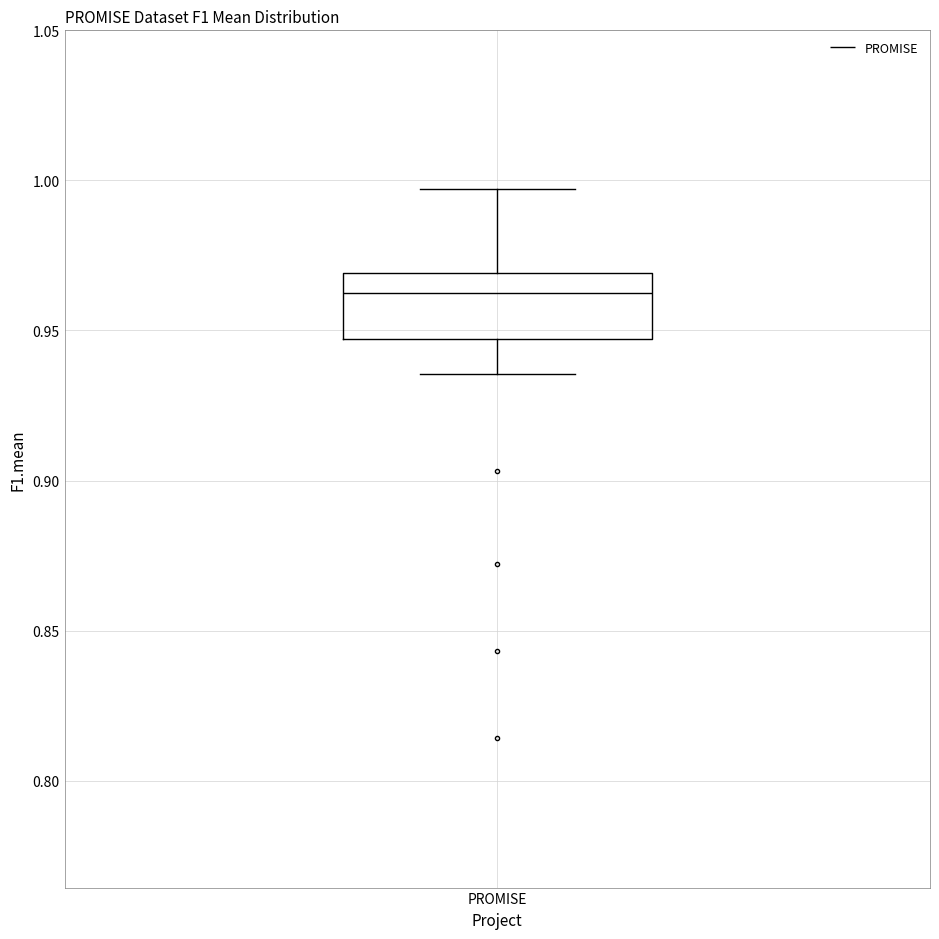

Where is the upper edge of the box for PROMISE on the y-axis? The values are not printed on the chart, so give them approximately, as read against the axis.

0.970